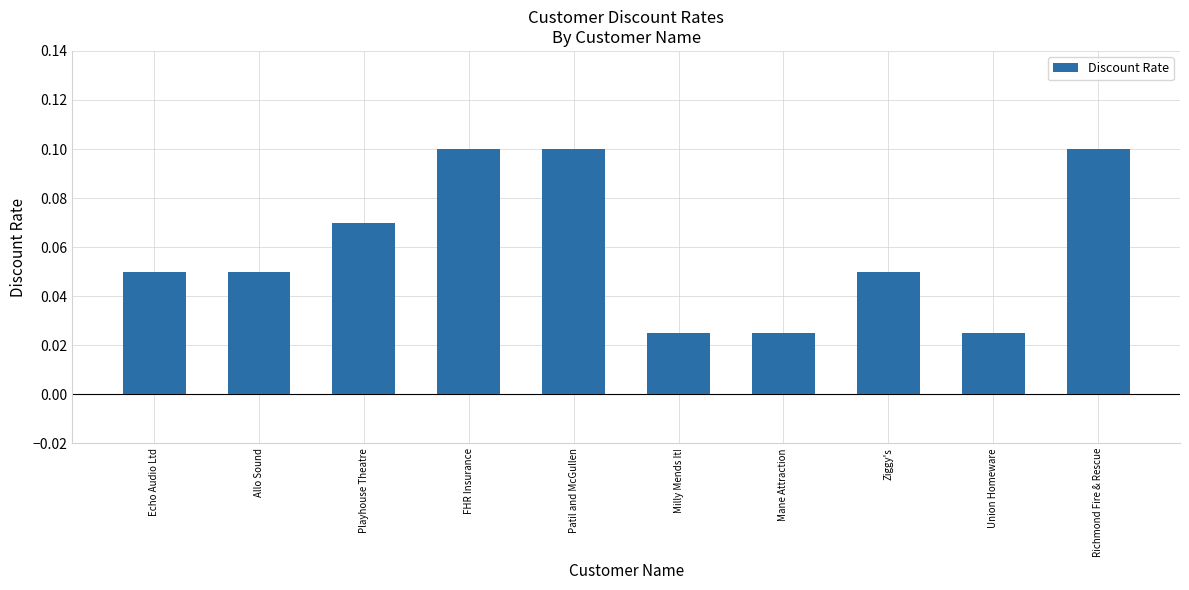

The value at FHR Insurance is 0.2. True or false?

False